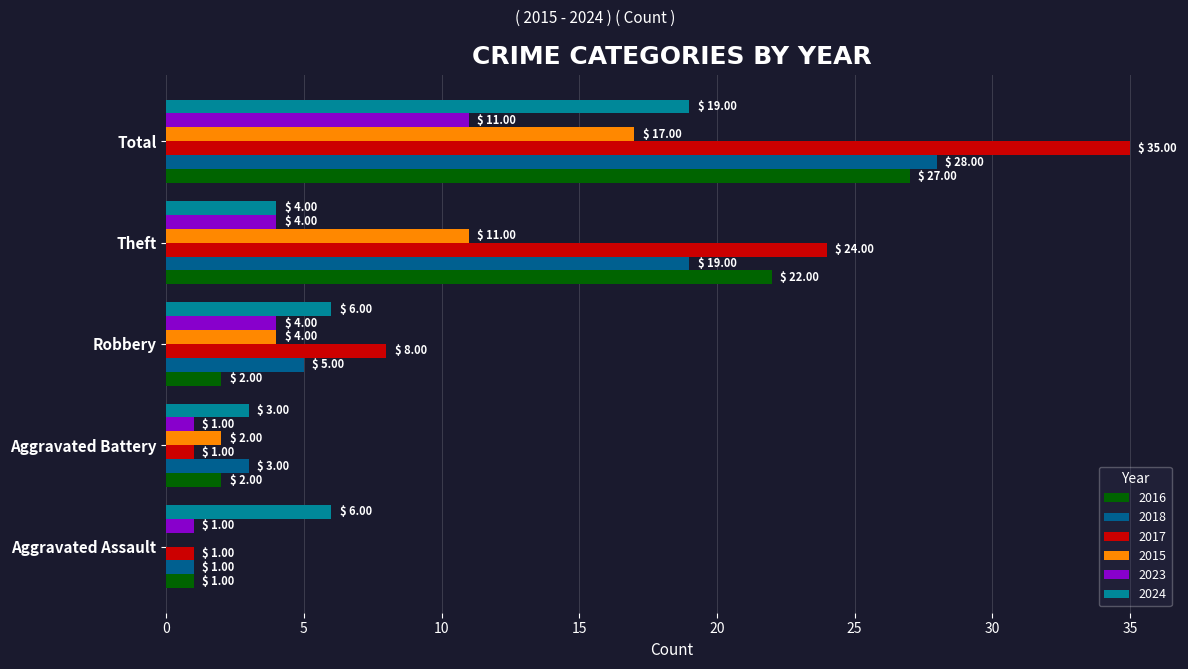

The 2018 series shows 3 at Aggravated Battery. True or false?

True